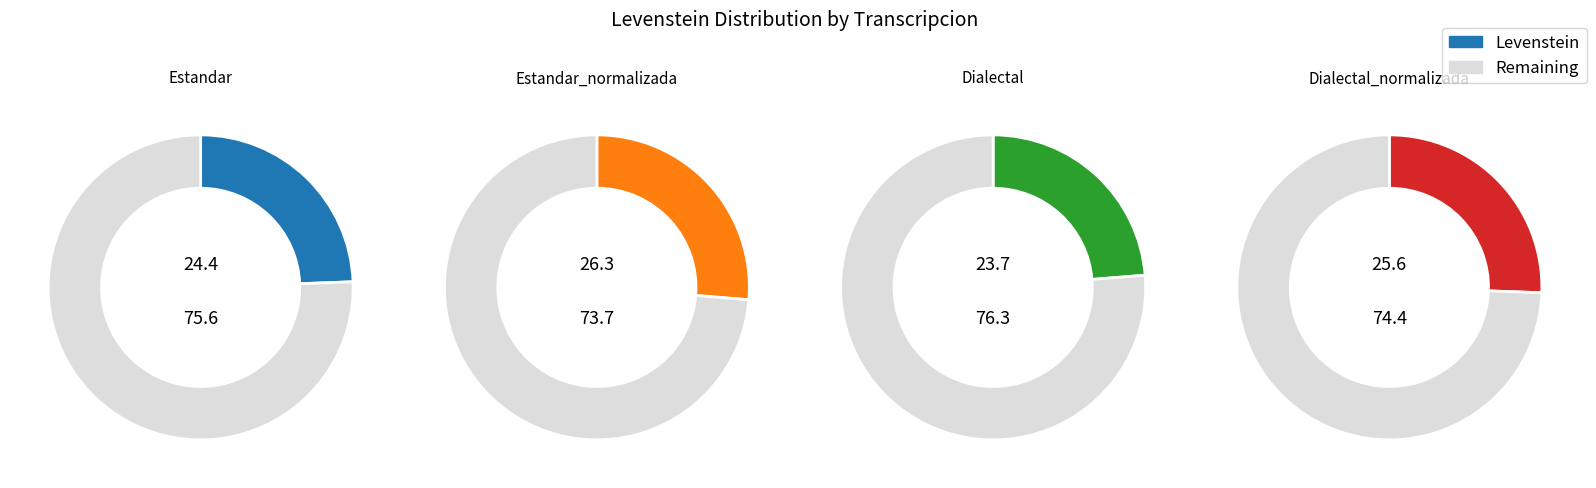

Rank the categories by value from highest to lowest.

Estandar_normalizada, Dialectal_normalizada, Estandar, Dialectal